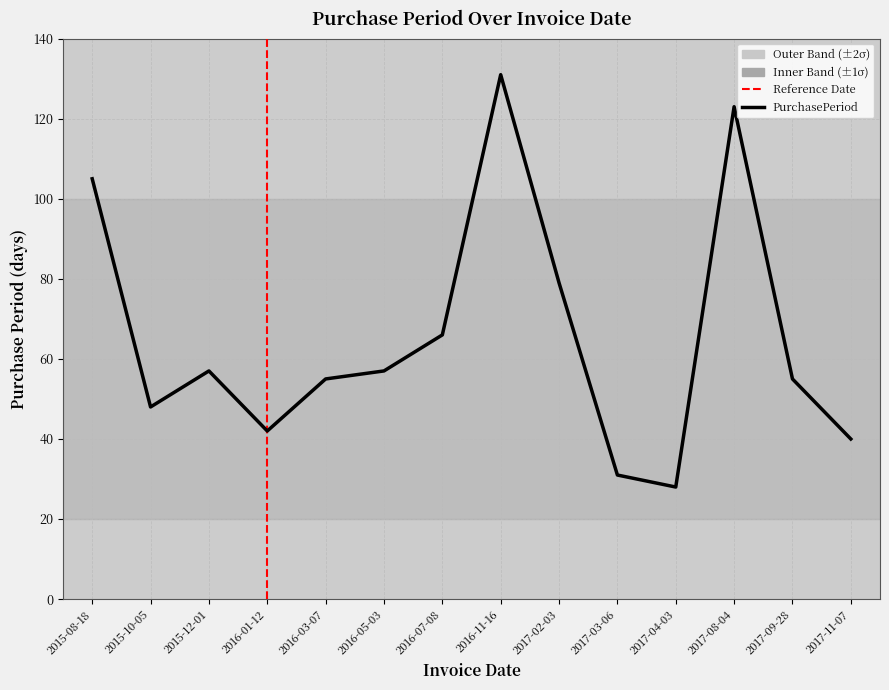

What position from the left is 2016-05-03?

6